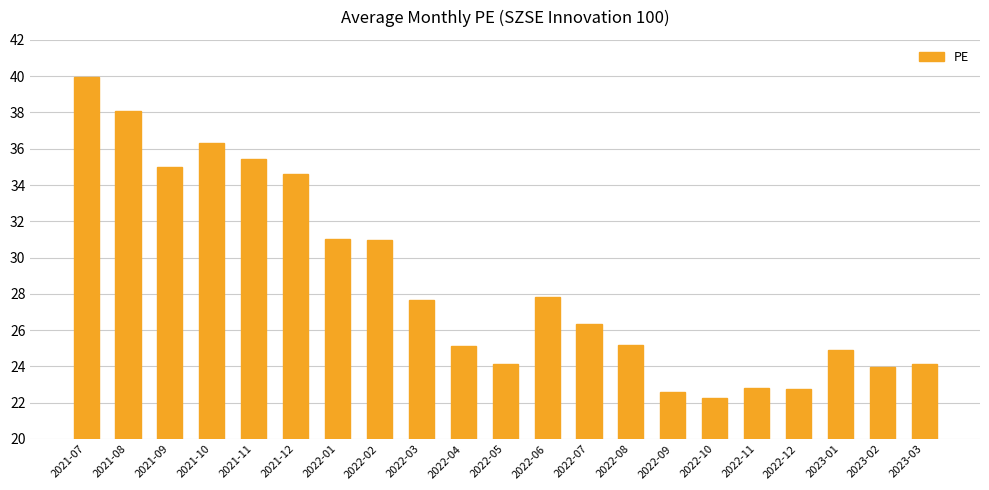

True or false: the data shows 61.7 at 2021-07.

False